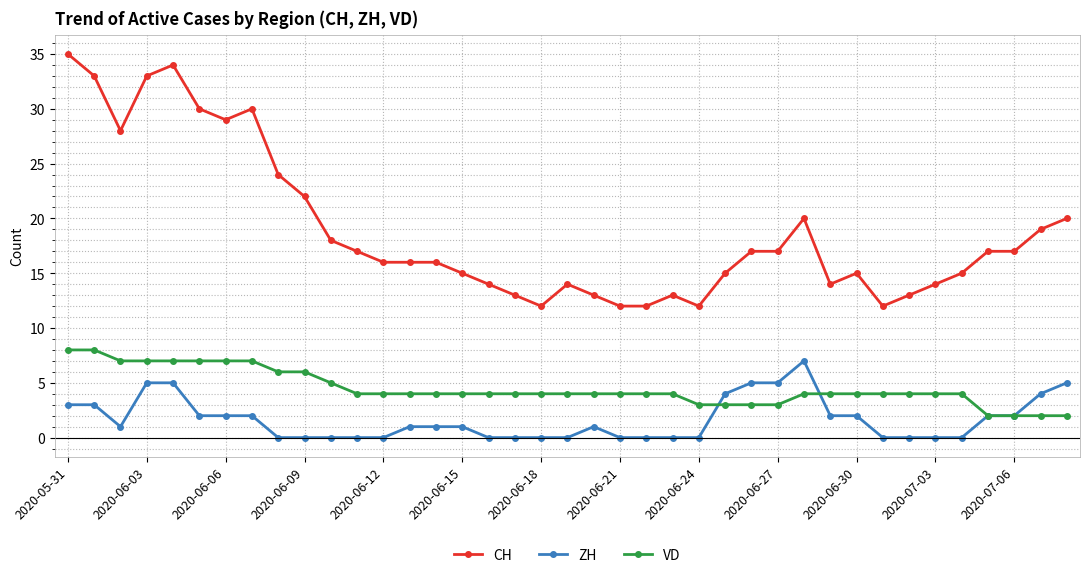

At how many categories does at least one series exceed 31?

4